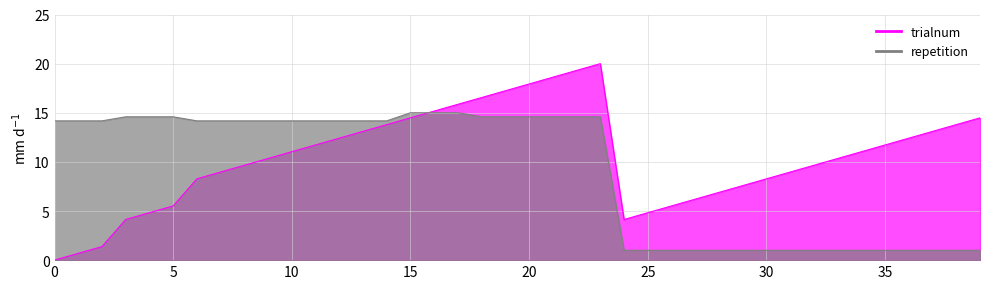

Is it true that trialnum equals 17.2 at 19?

True